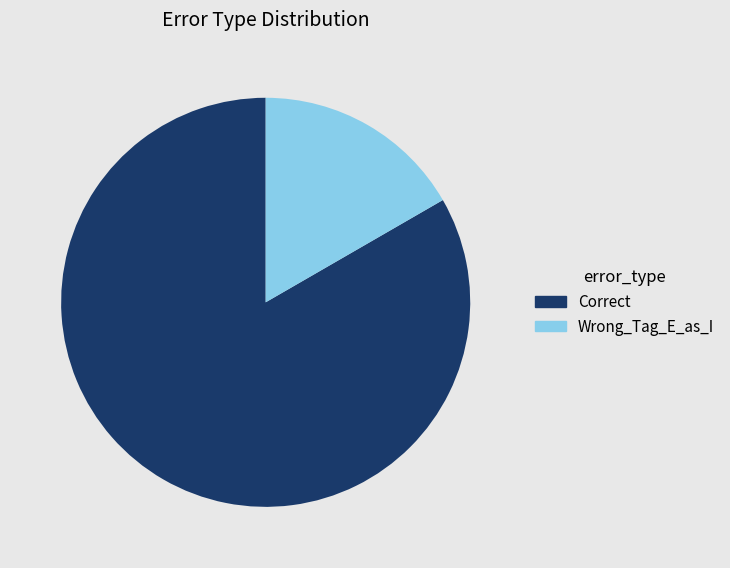

Between Correct and Wrong_Tag_E_as_I, which is larger?

Correct